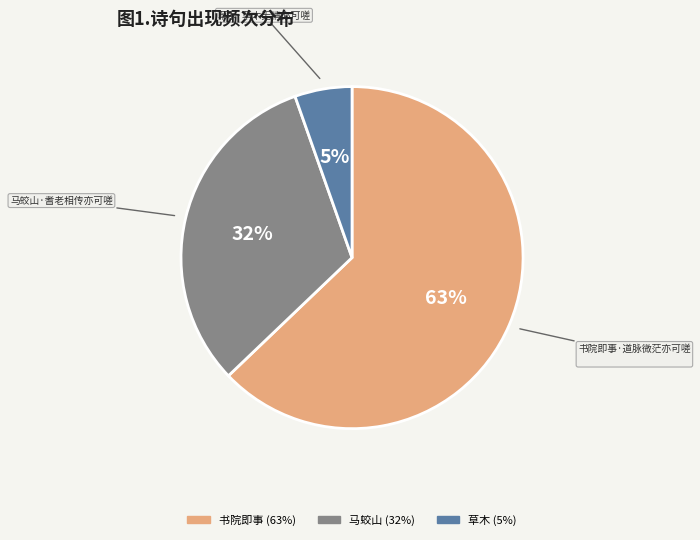

To the nearest percent, what is the average slice percentage?

33%